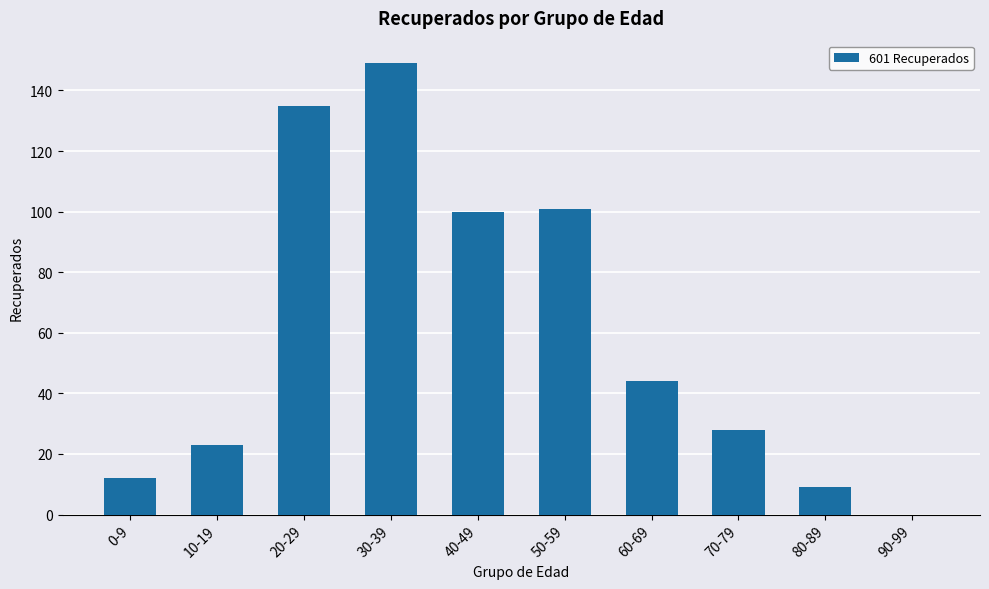

The chart shows a value of 6 at 10-19. True or false?

False